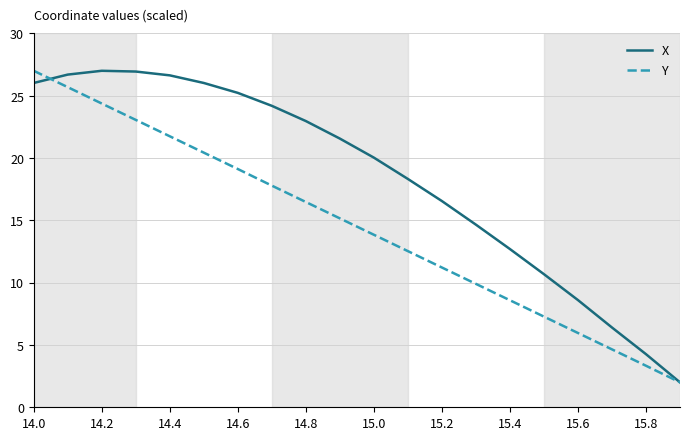

True or false: Y has more than 0 points higher than both neighbors.

False